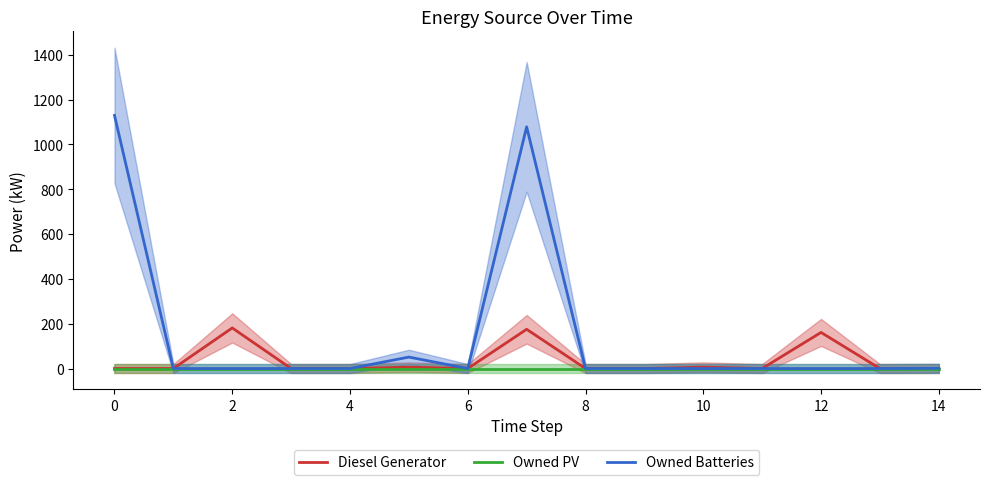

Reading left to right, what are all the values shown in this chart?

Diesel Generator: 0	0	181	0	0	6	0	175	0	0	6	0	161	0	0
Owned PV: 0	0	0	0	0	0	0	0	0	0	0	0	0	0	0
Owned Batteries: 1129	0	0	0	0	51	0	1078	0	0	0	0	0	0	1